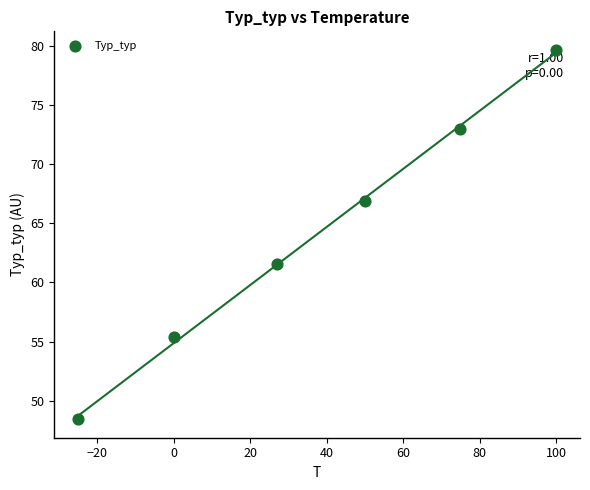

What is the range of X values (max minus min)?

125.0